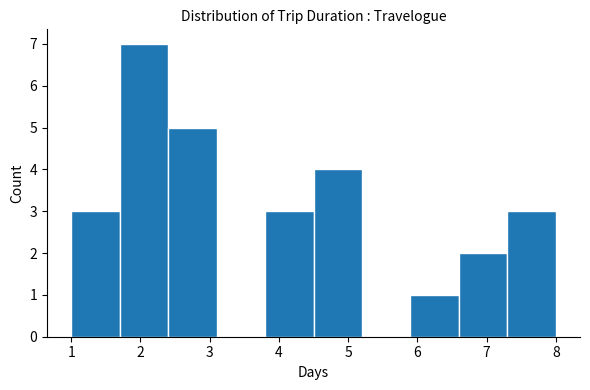

Reading left to right, transcribe this chart: for each bar, give the range it covers on the x-axis and its height. The values are not printed on the chart, so give them approximately, as read against the axis.

1.0 to 1.7: 3
1.7 to 2.4: 7
2.4 to 3.1: 5
3.1 to 3.8: 0
3.8 to 4.5: 3
4.5 to 5.2: 4
5.2 to 5.9: 0
5.9 to 6.6: 1
6.6 to 7.3: 2
7.3 to 8.0: 3